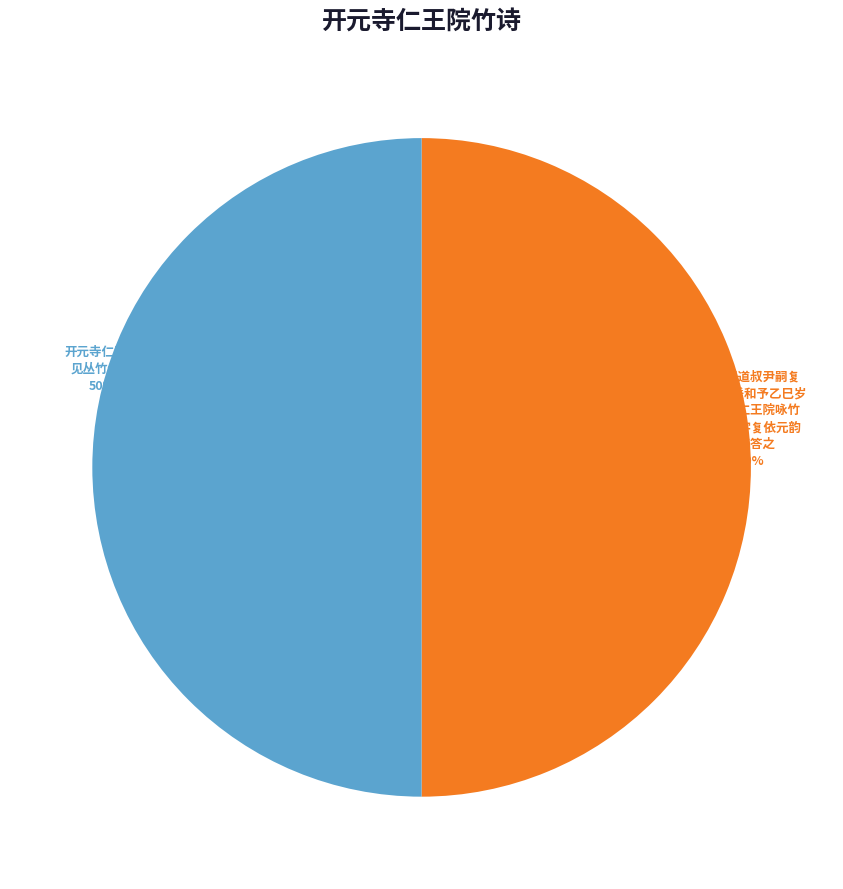

To the nearest percent, what is the average slice percentage?

50%